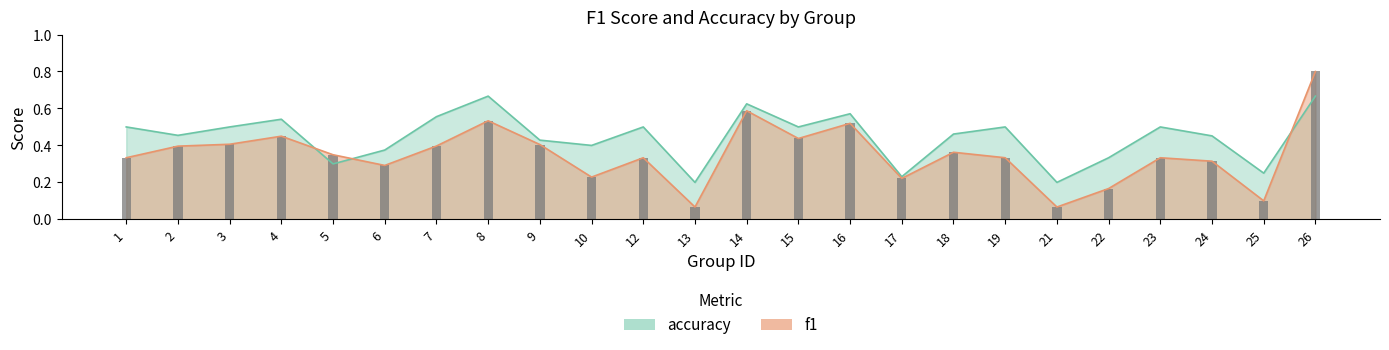

Between 9 and 13, which is larger?

9